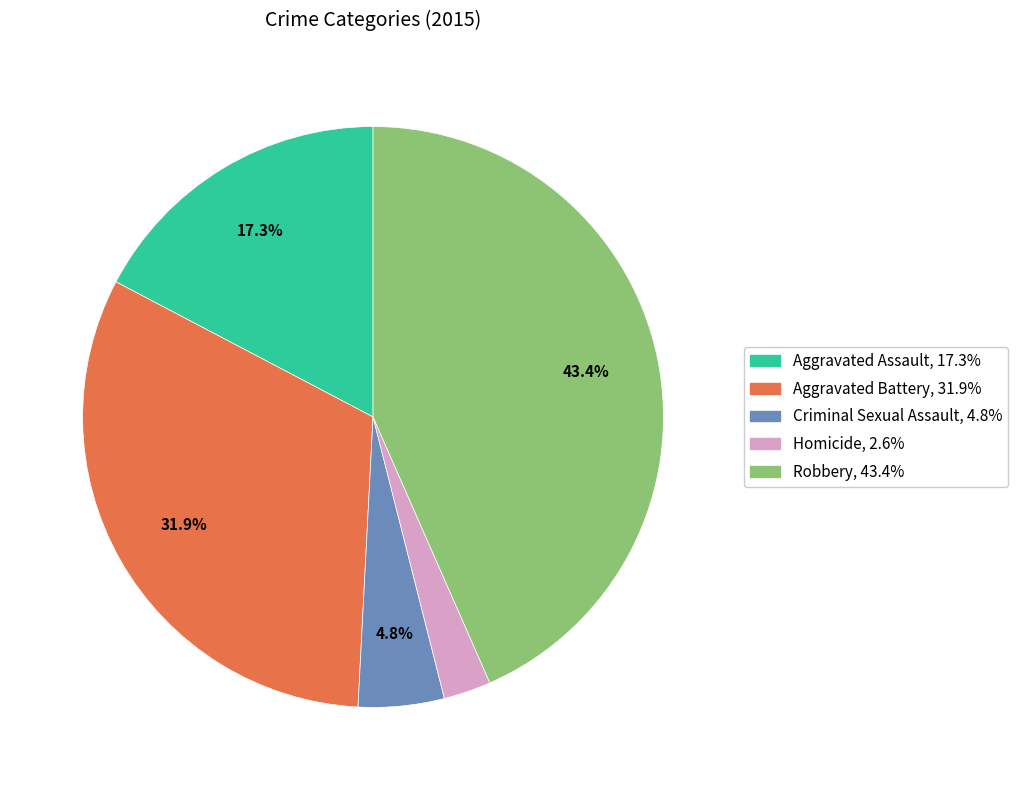

Is there a majority slice in this chart?

No